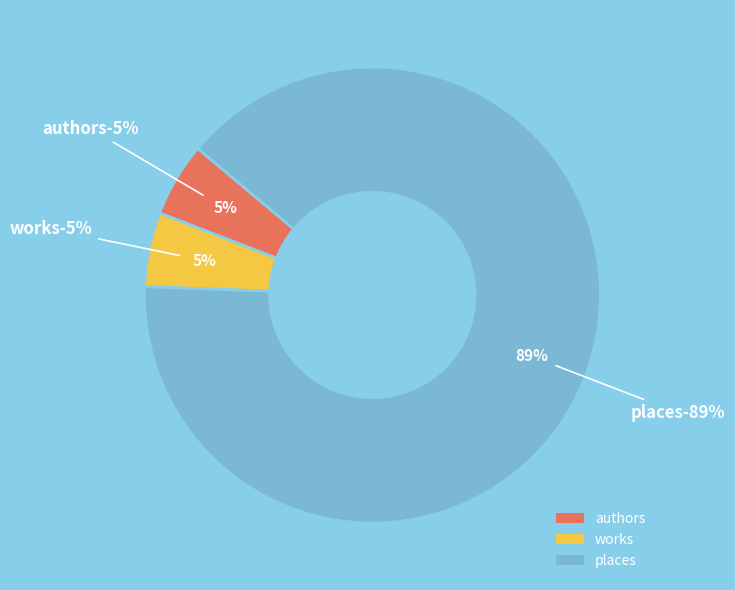

To the nearest percent, what is the difference between the largest and smallest slice percentages?

84%